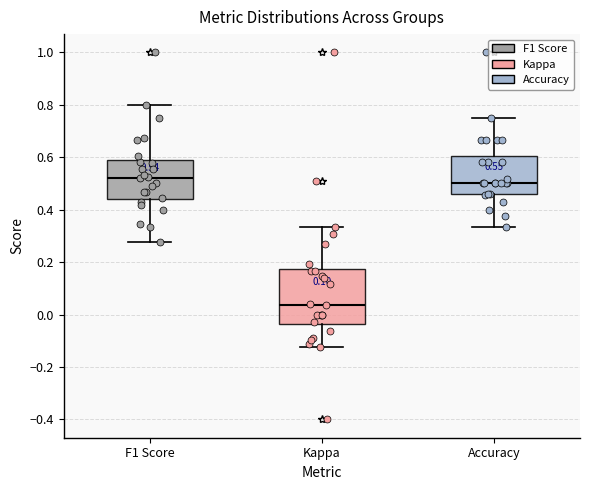

Which box is the tallest, from its lower edge to its upper edge?

Kappa